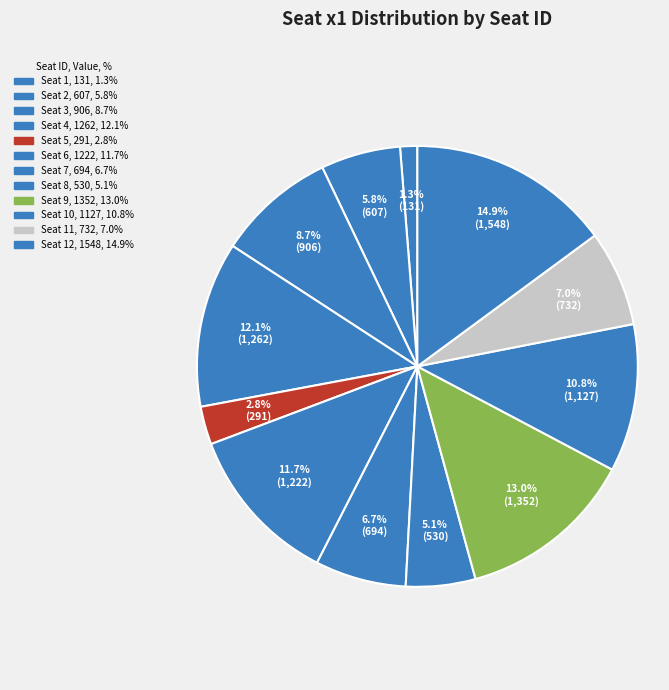

How many segments does this pie chart have?

12